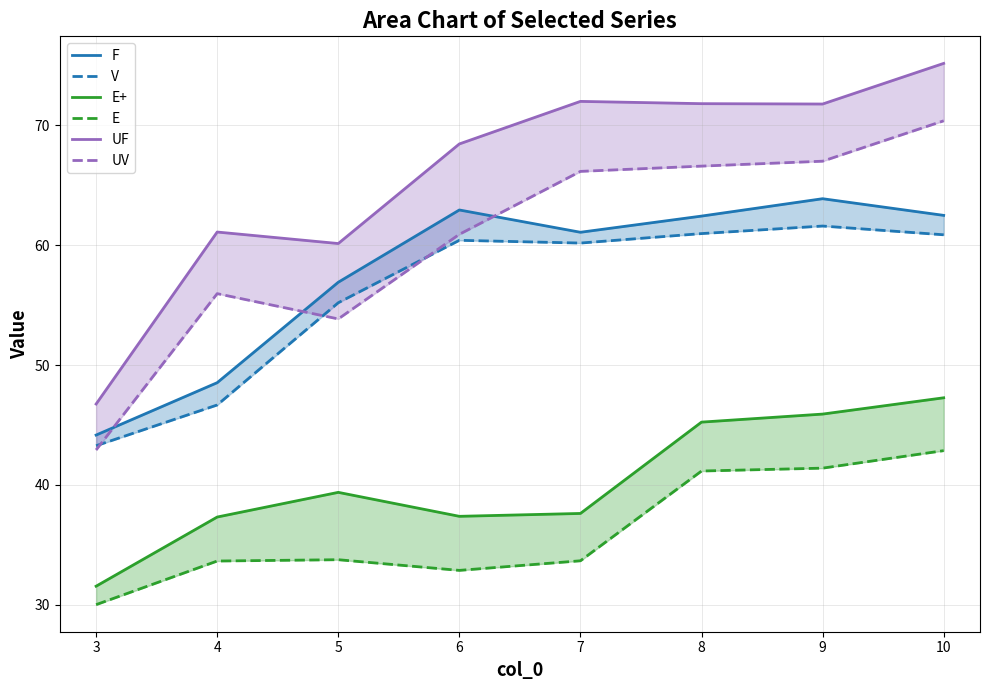

How many distinct data groups are displayed?

6